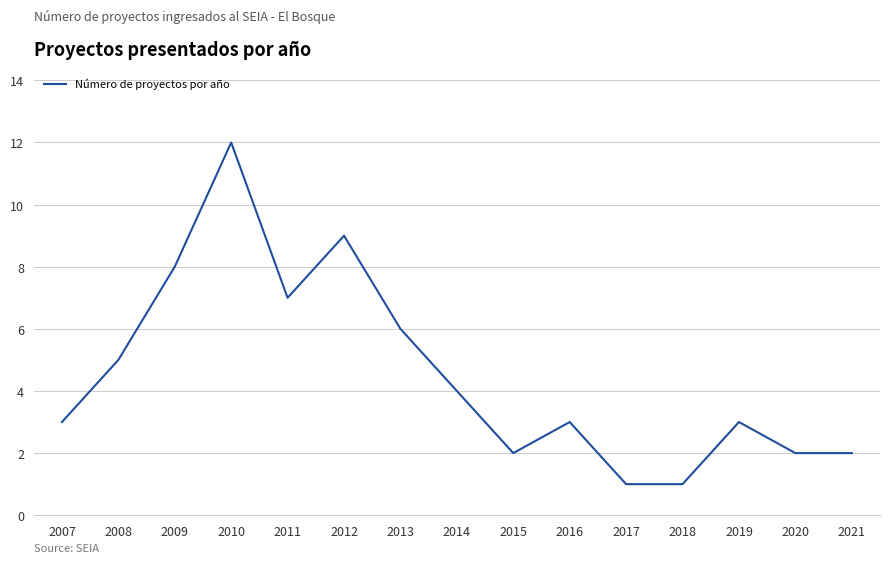

The value at 2014 is 6. True or false?

False